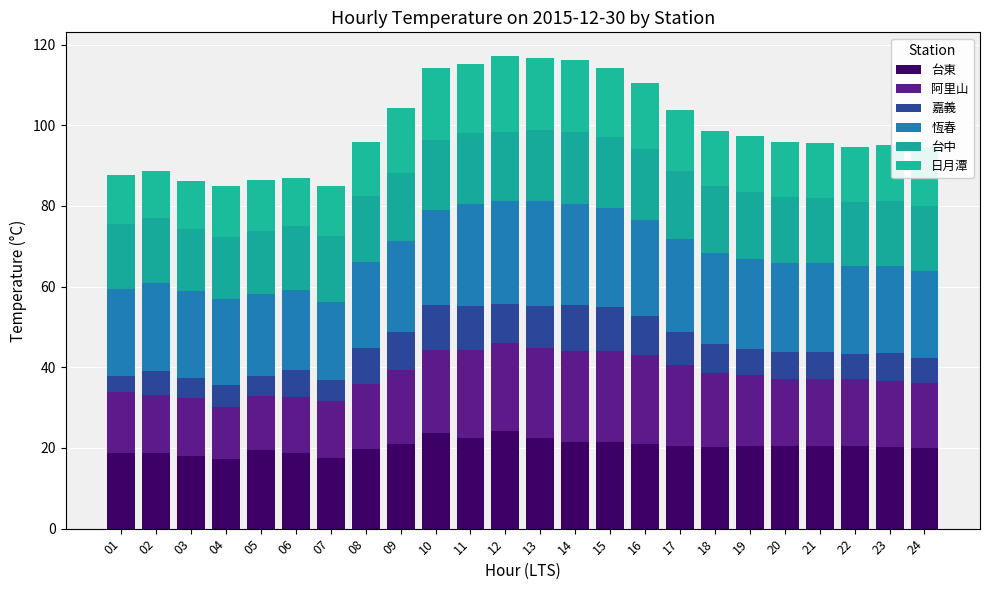

Are the bars horizontal?

No